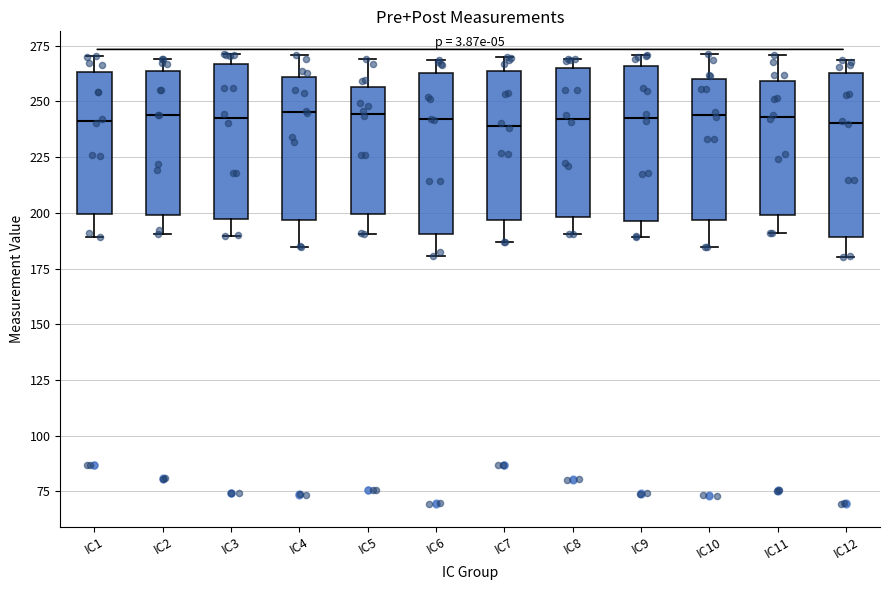

Where does the lower whisker of the box for IC7 end on the y-axis? The values are not printed on the chart, so give them approximately, as read against the axis.

185